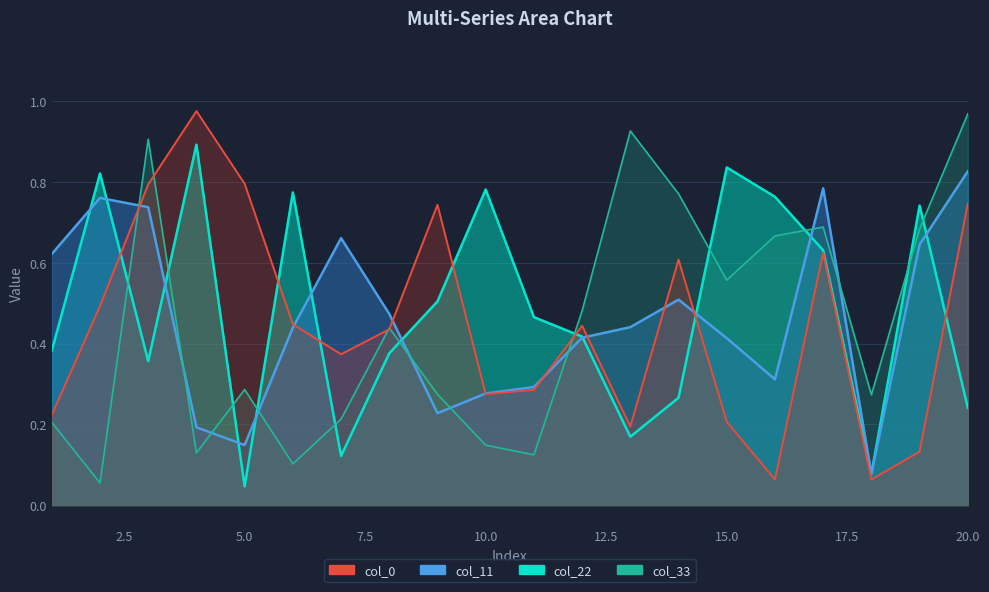

Which series has the largest total across all categories?

col_22